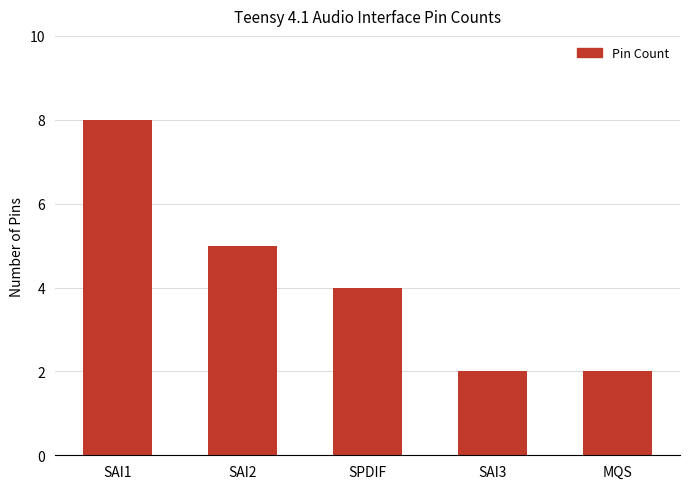

What is the label of the 1st bar from the left?

SAI1